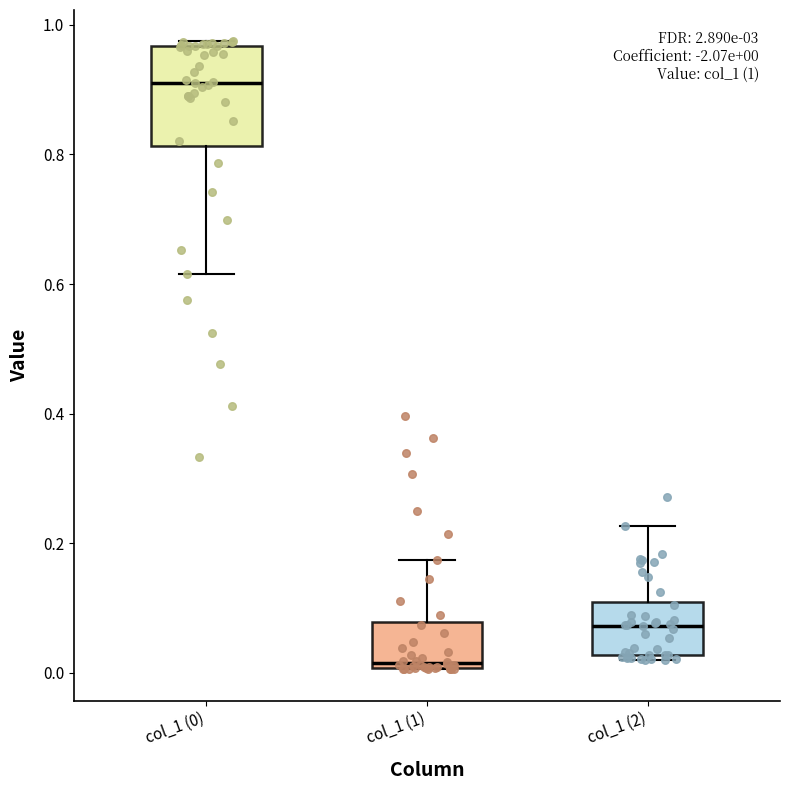

Comparing the boxes themselves (not the whiskers), which one is the tallest?

col_1 (0)